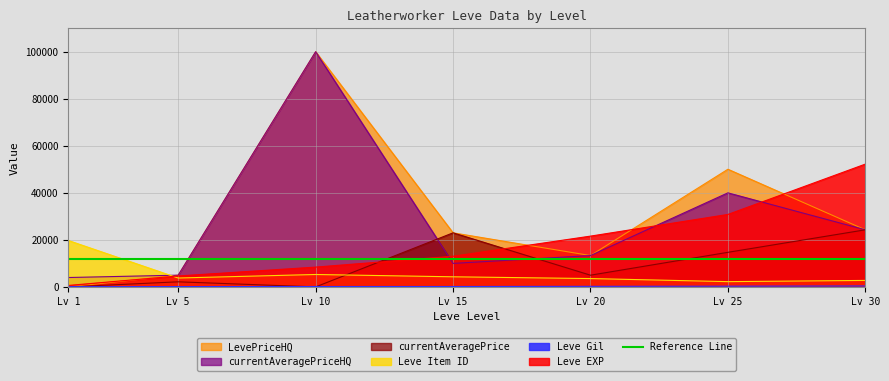

List the labels in order of LevePriceHQ value, largest first.

Lv 10, Lv 25, Lv 30, Lv 15, Lv 20, Lv 5, Lv 1